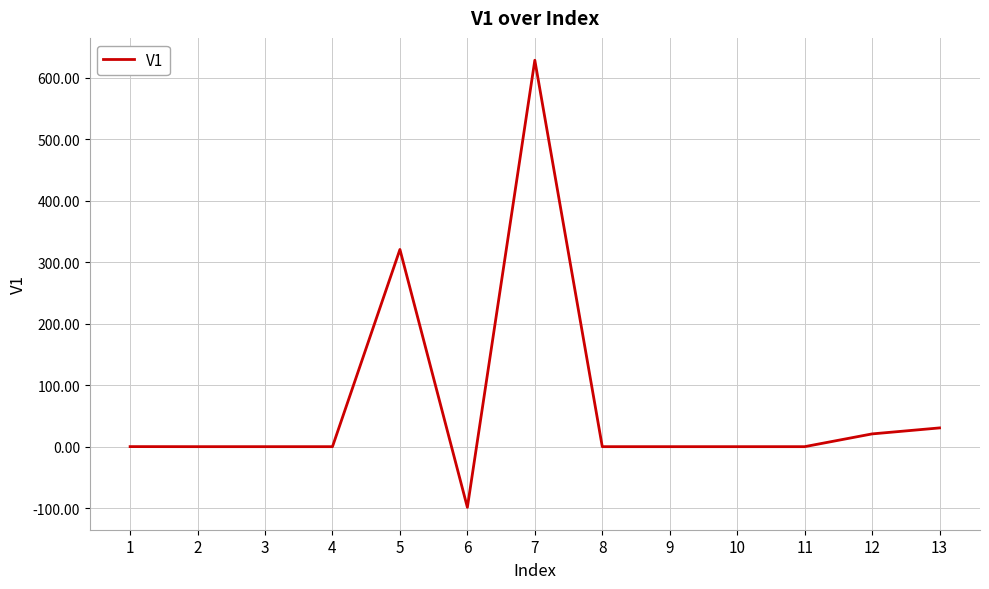

What is the difference between the maximum and minimum values?

726.9